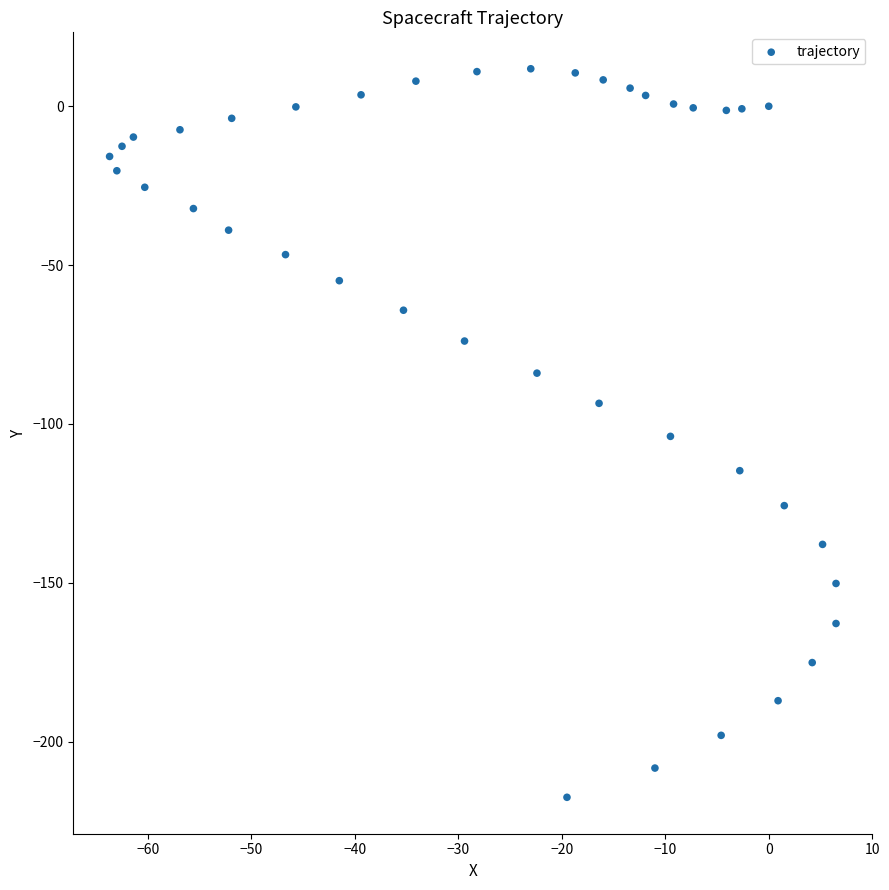

What is the range of X values (max minus min)?

70.2